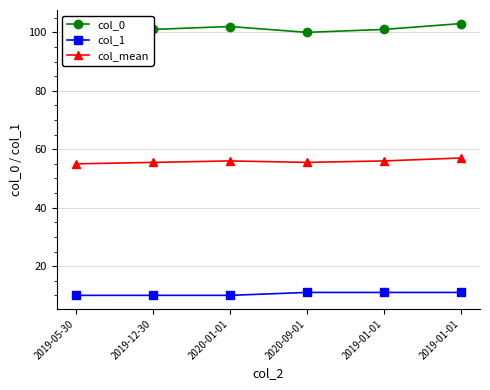

What is the total value across all series at 2020-09-01?

166.5